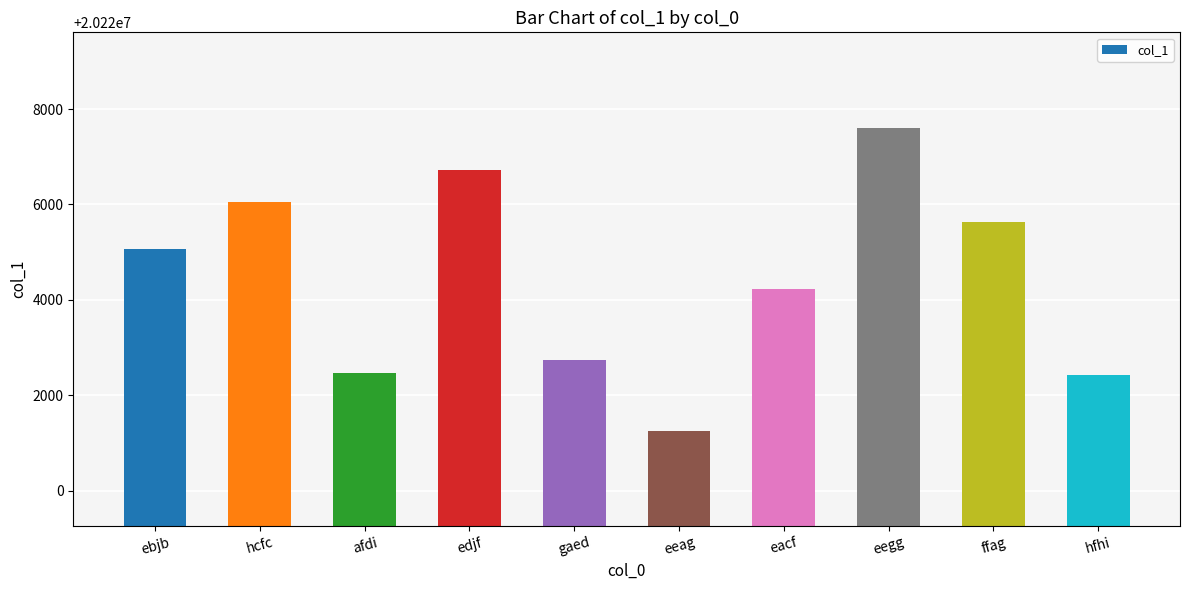

True or false: the data shows 20222426 at hfhi.

True